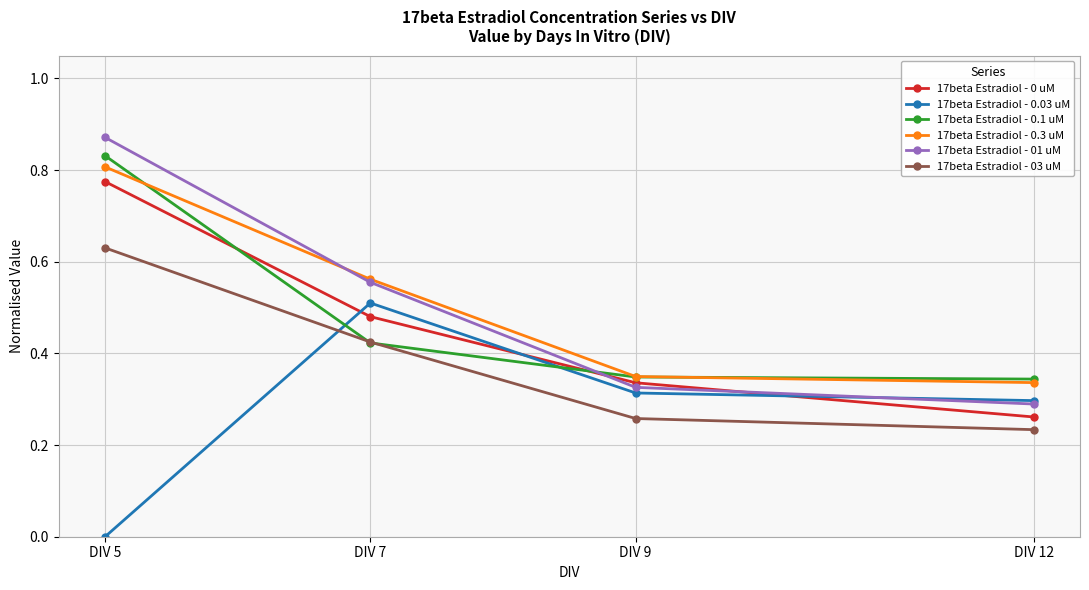

At which label is 17beta Estradiol - 03 uM closest to 0?

DIV 12